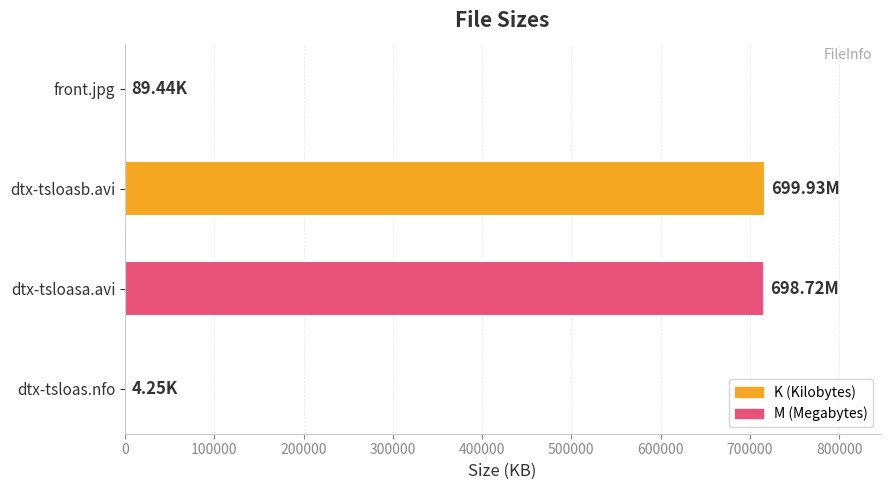

At which label is the value closest to 358366?

dtx-tsloasa.avi